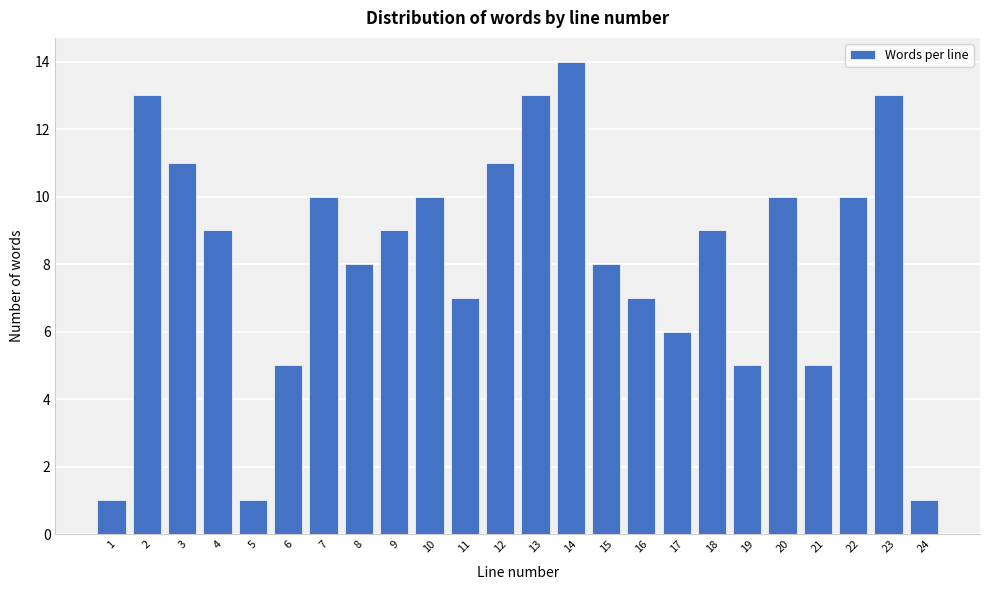

Reading left to right, list all the values displayed in this chart.

1	13	11	9	1	5	10	8	9	10	7	11	13	14	8	7	6	9	5	10	5	10	13	1